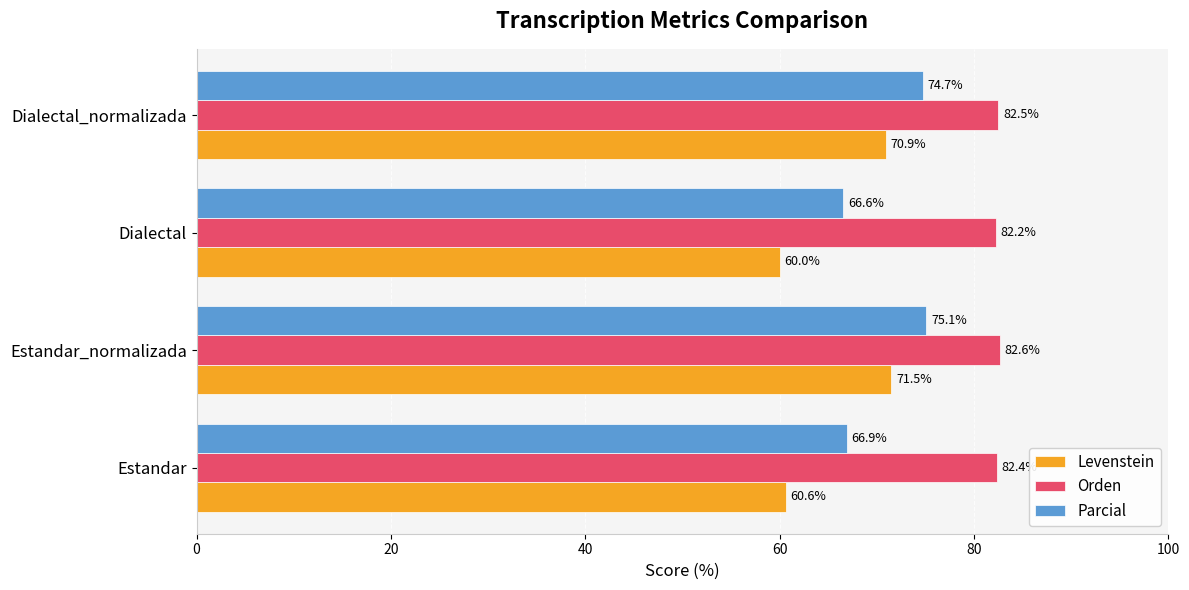

How many values in the Parcial series exceed 74?

2